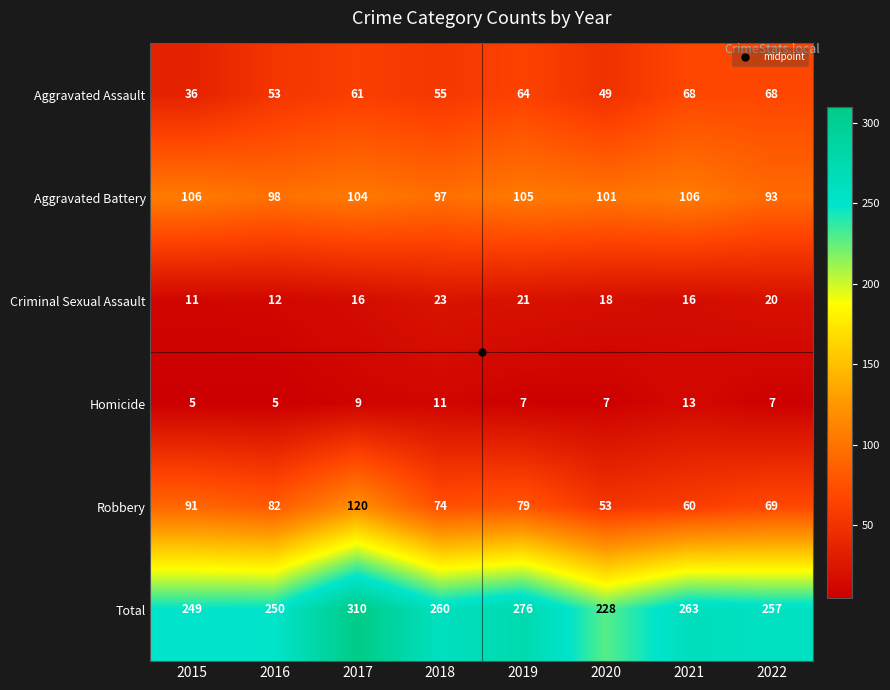

True or false: Total has a value of 474 at 2017.

False